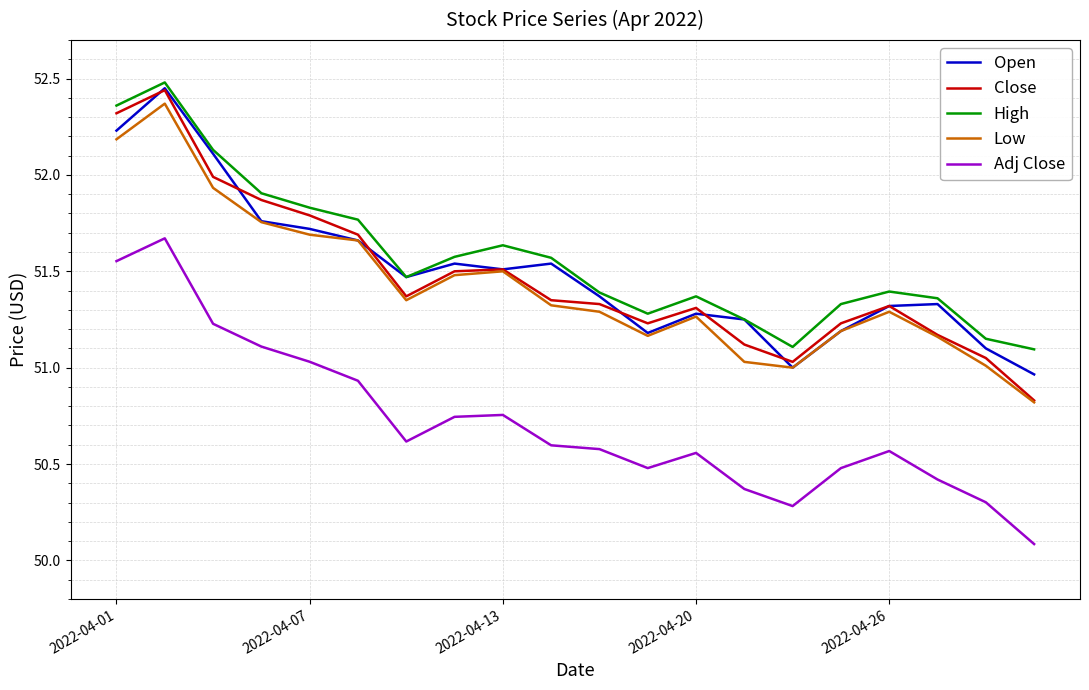

What is the difference between the maximum and minimum values in the Low series?

1.5